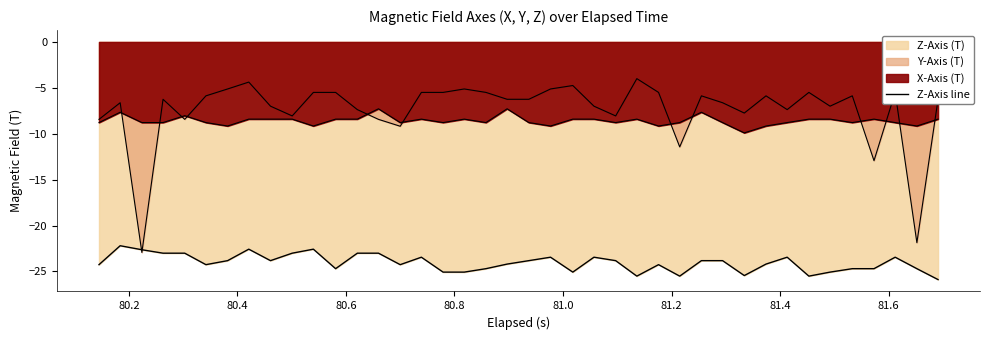

The chart shows a value of -8.1 at 32. True or false?

False